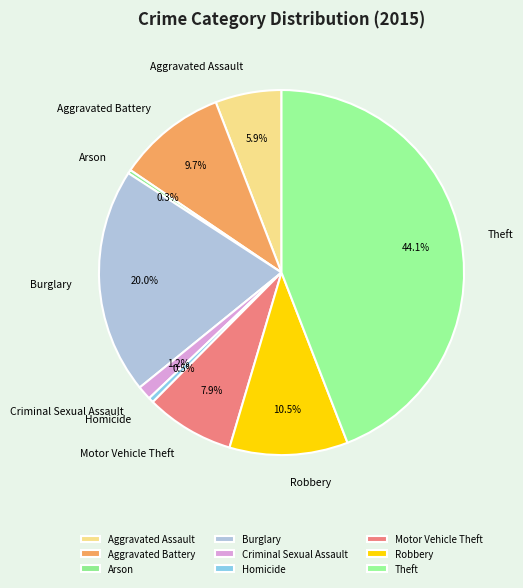

What portion of the pie excludes Homicide?

99.5%